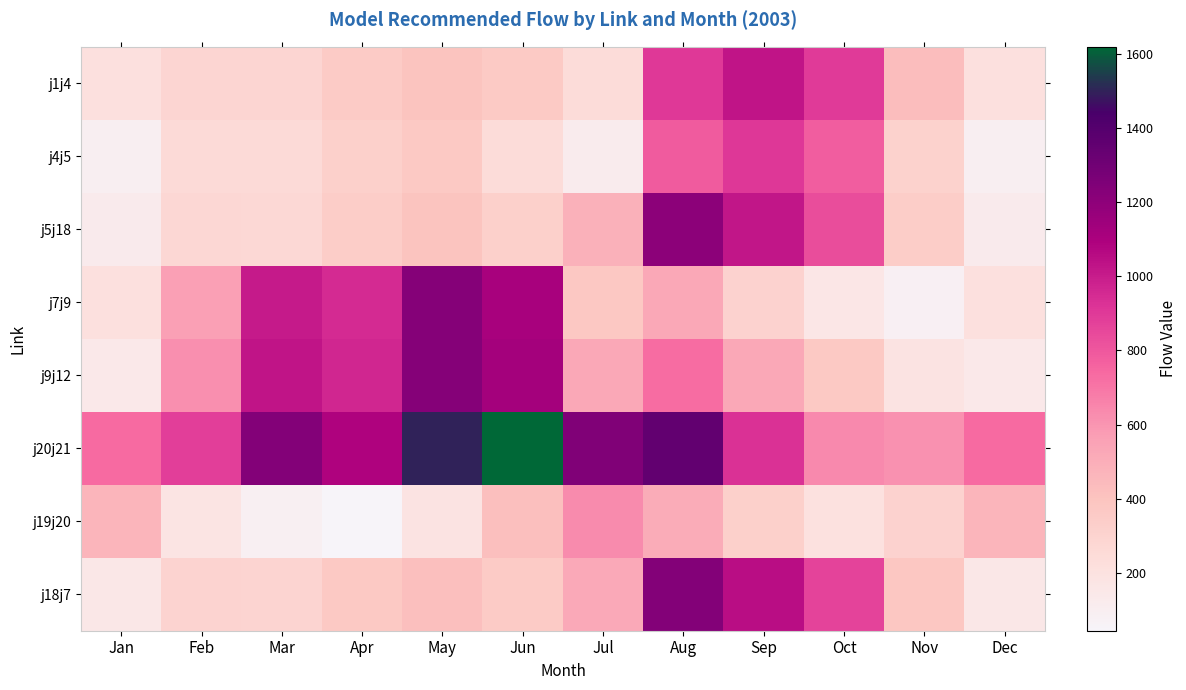

At which category is the sum across all series the highest?

Aug